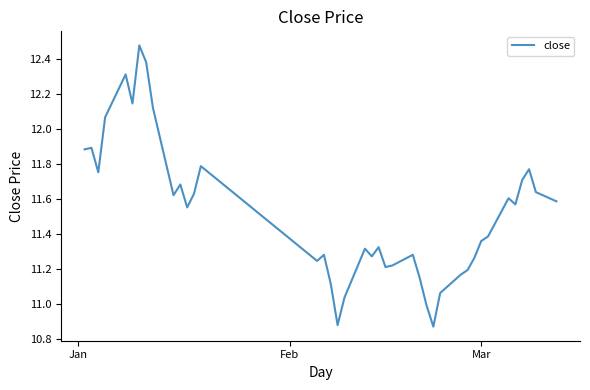

True or false: the data has more than 1 interior local peaks.

True